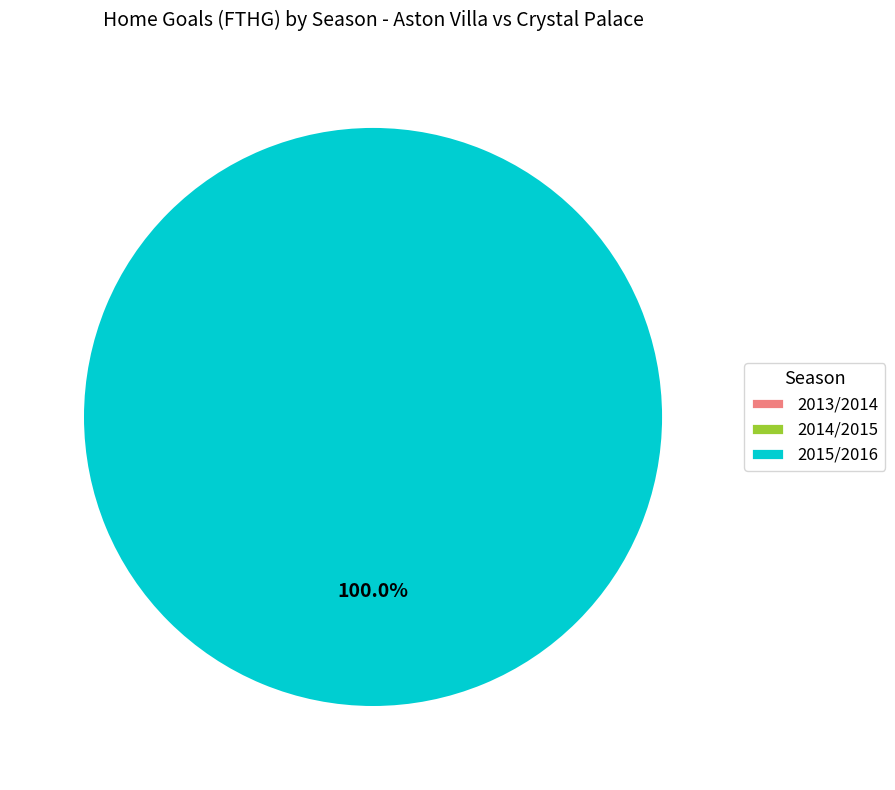

To the nearest percent, what is the difference between the largest and smallest slice percentages?

100%